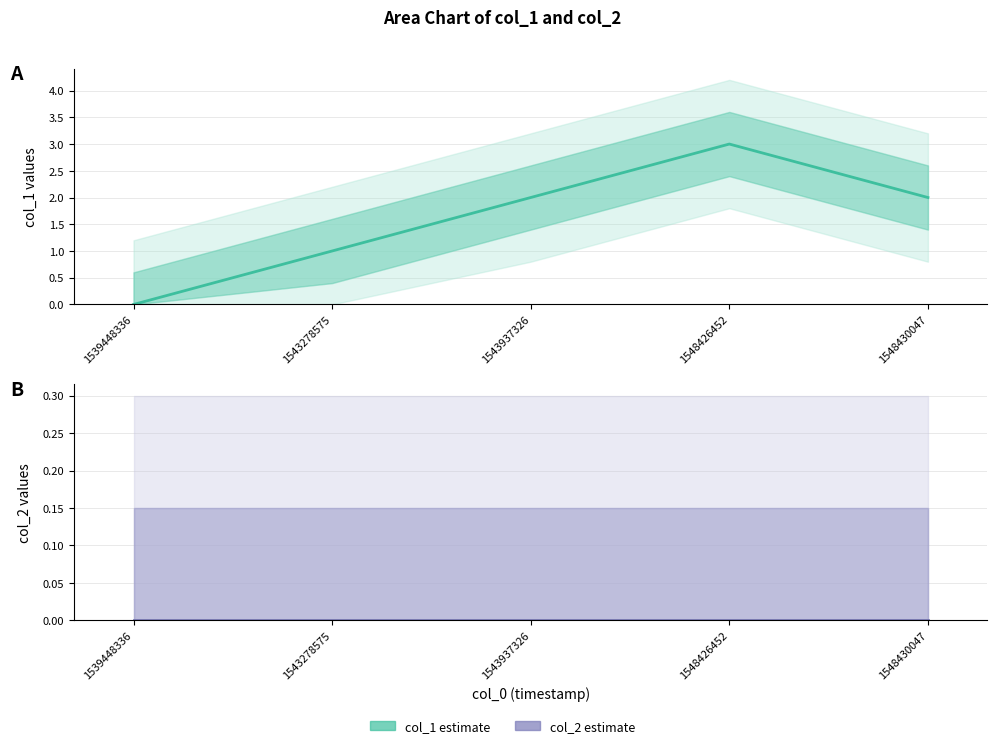

True or false: col_2 estimate and col_1 estimate intersect in this chart.

False